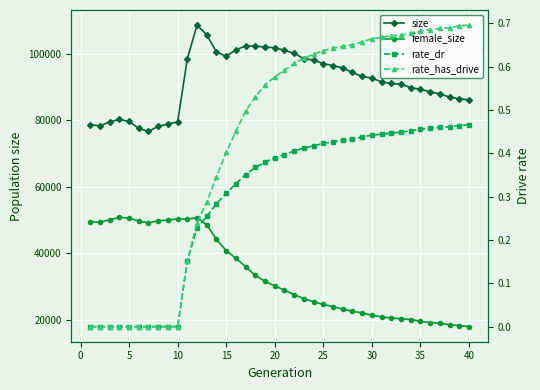

How many lines are shown in the chart?

4